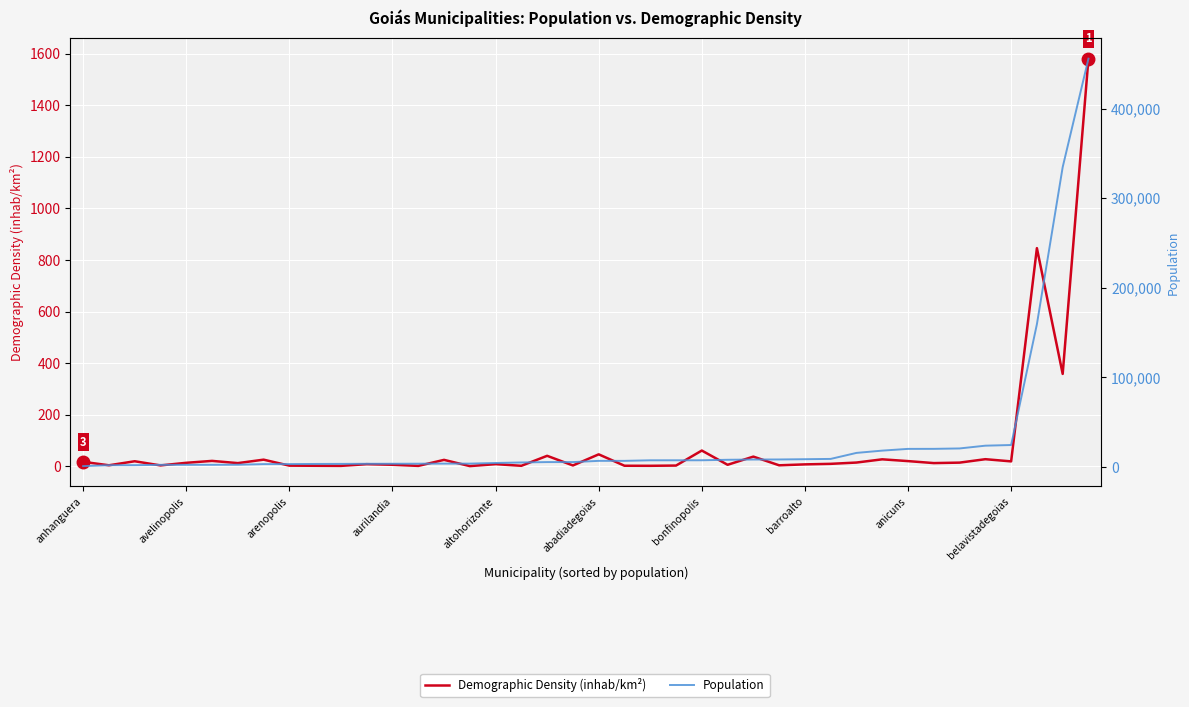

How many lines are shown in the chart?

2